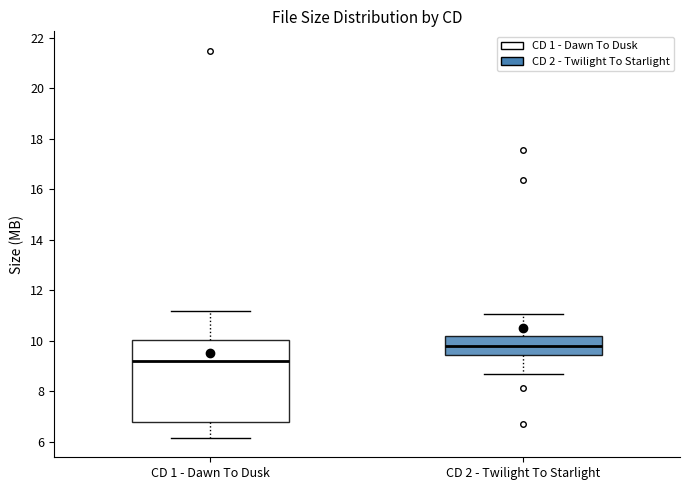

Reading left to right, read every box against the y-axis: the position of its median line, the range the box covers, and the ends of its whiskers. The values are not printed on the chart, so give them approximately, as read against the axis.

CD 1 - Dawn To Dusk: median 9.2, box 6.8 to 10.0, whiskers 6.2 to 11.2
CD 2 - Twilight To Starlight: median 9.8, box 9.4 to 10.2, whiskers 8.6 to 11.0